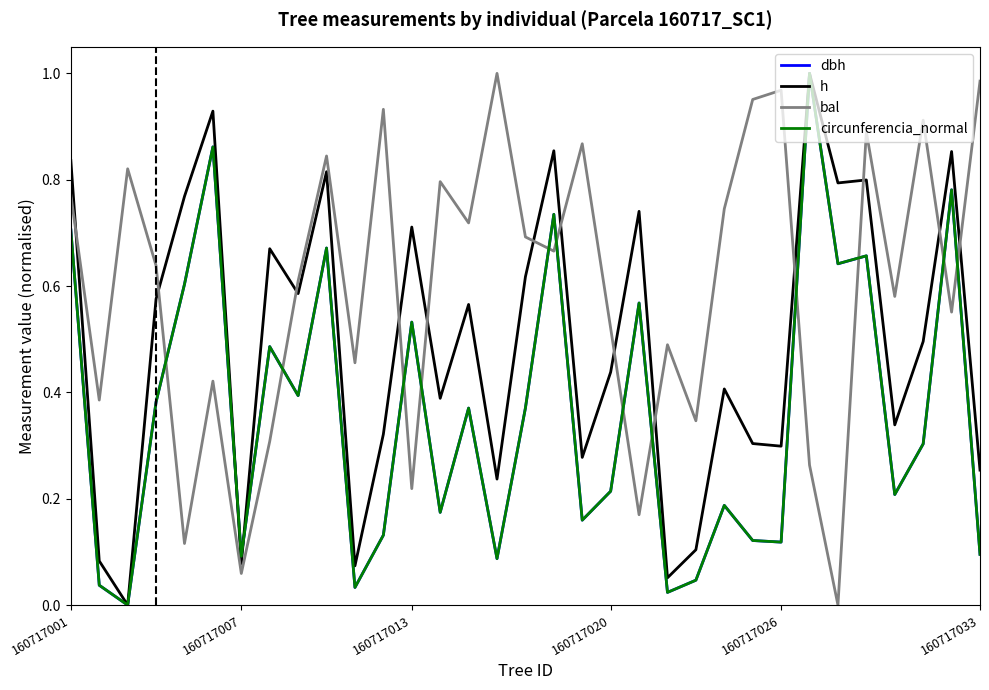

Which series has the largest total across all categories?

bal